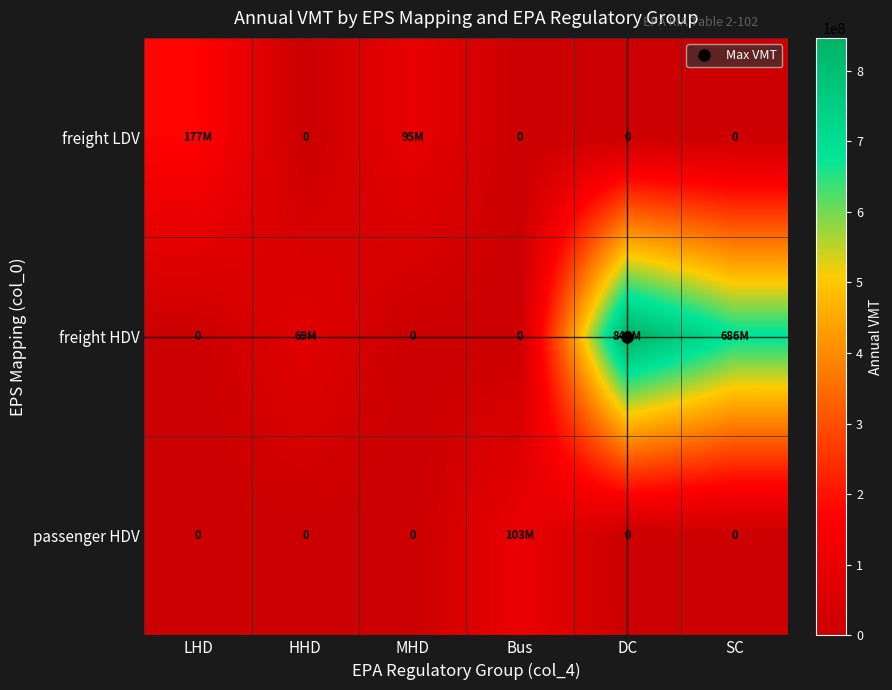

Is it true that passenger HDV equals 38265776.7 at SC?

False